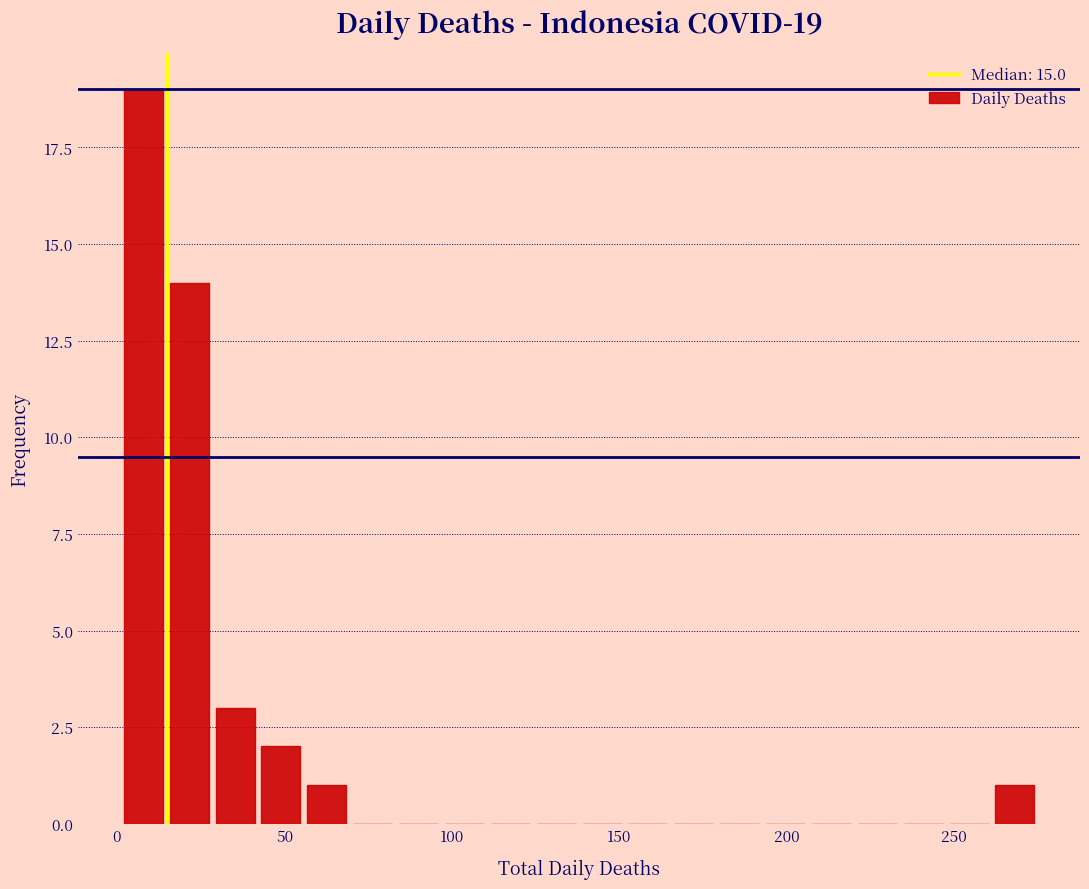

Around what value on the x-axis is the tallest bar? Give the approximate position of its centre, as read against the axis.

10